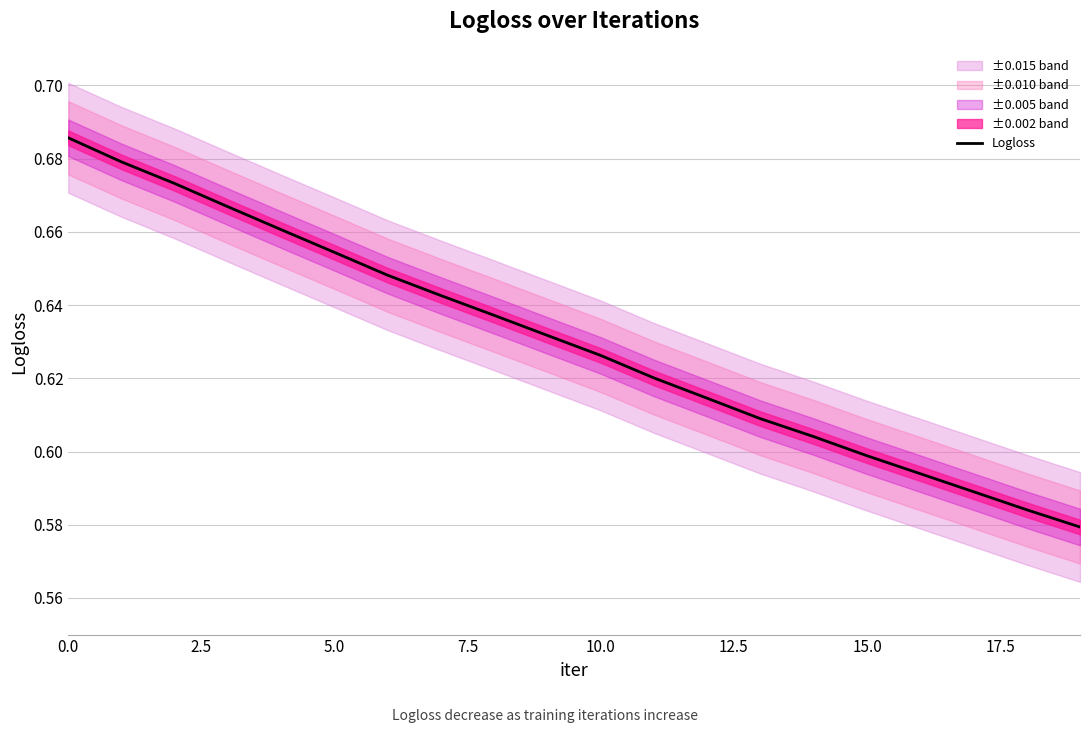

What is the greatest value displayed?

0.7